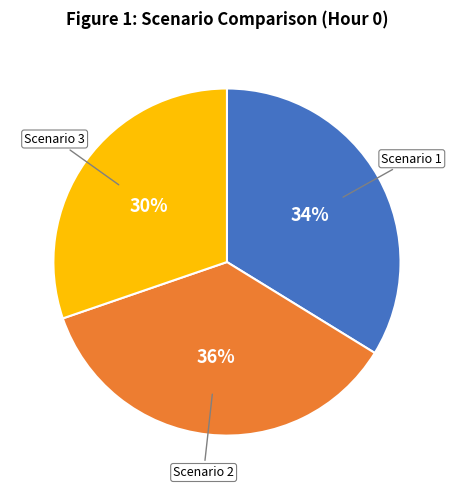

To the nearest percent, what is the difference between the largest and smallest slice percentages?

6%